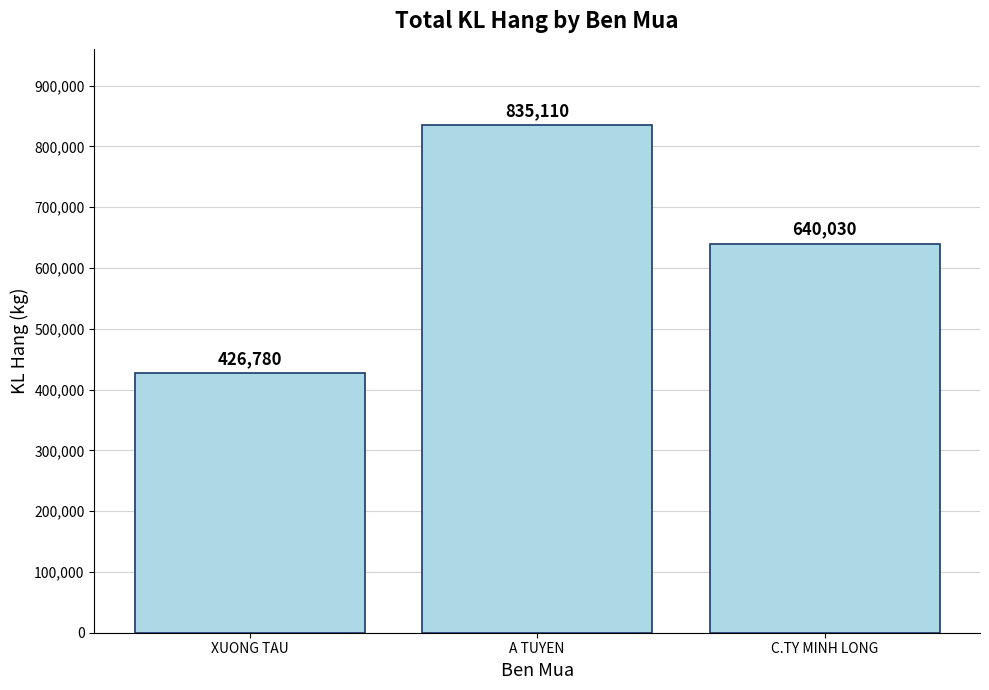

Are the bars horizontal?

No